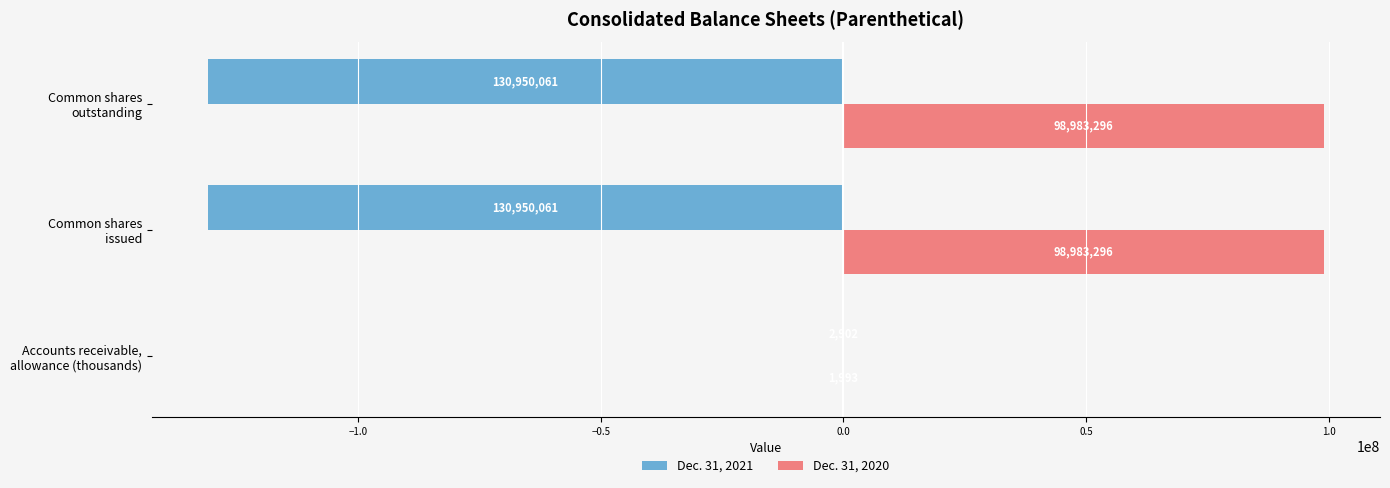

How many Dec. 31, 2020 values are between 1993 and 98983296?

3